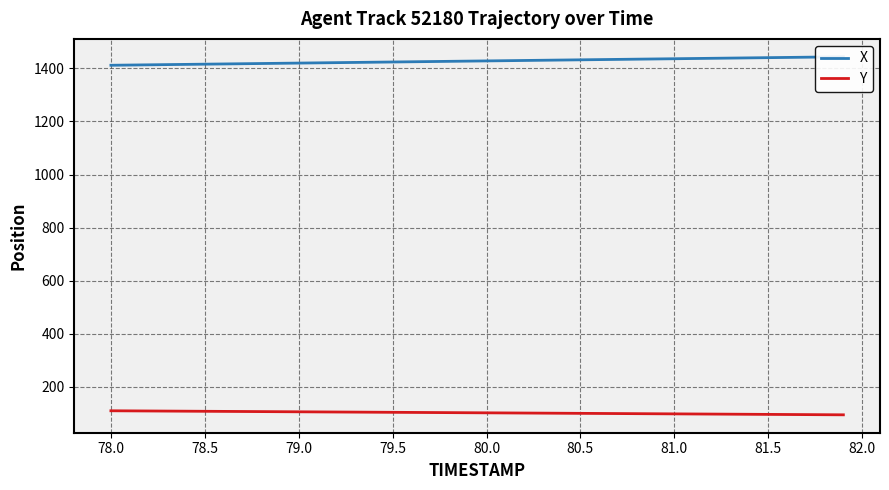

What is the highest value of the Y series?

110.0